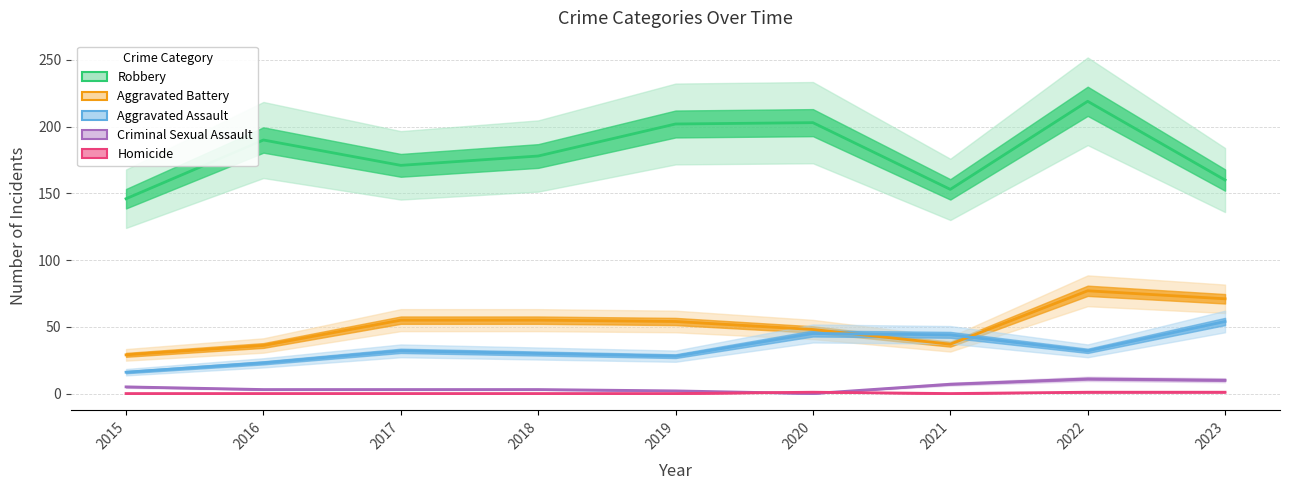

How many intersections are there between Homicide and Criminal Sexual Assault?

2